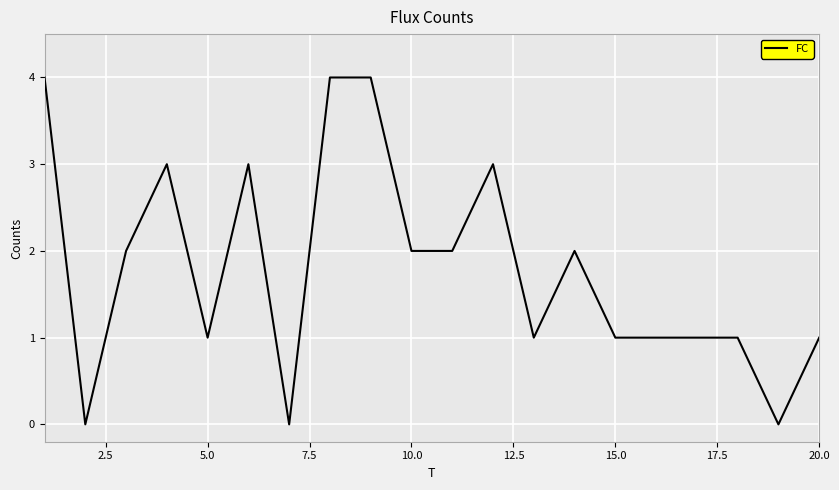

What is the difference between the maximum and minimum values?

4